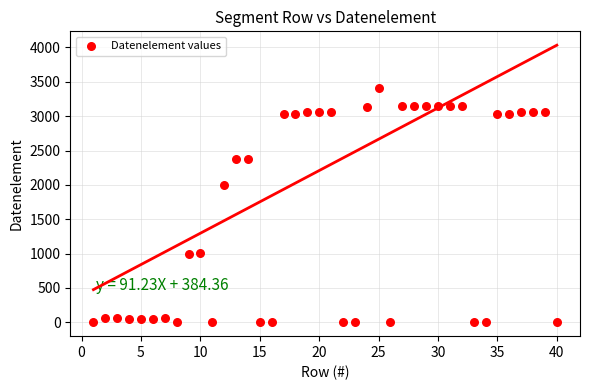

What Y value in the scatter plot is closest to 1706?

2005